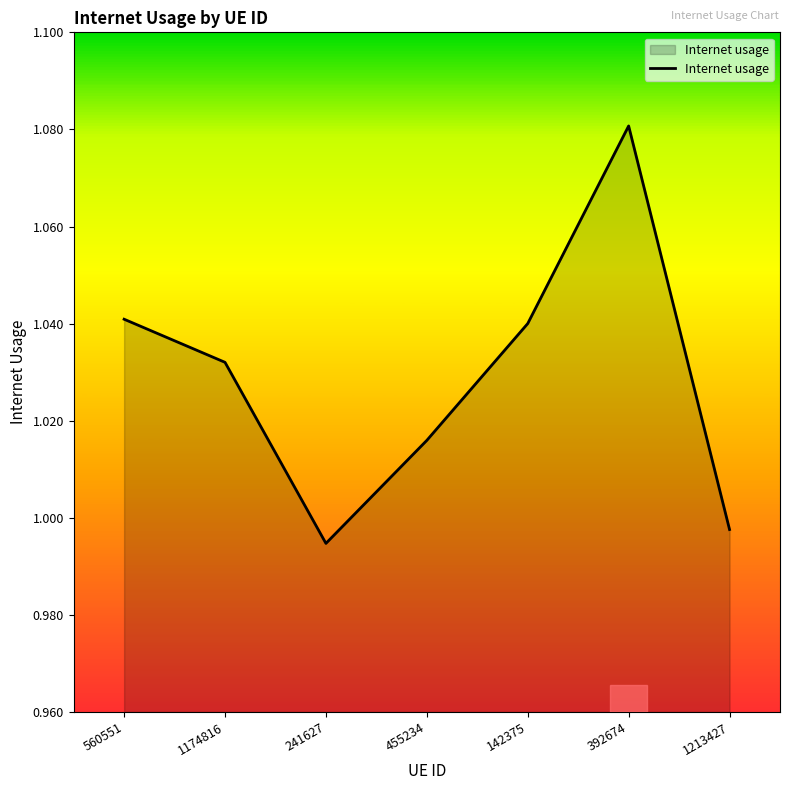

At which label does the data first exceed 1?

560551